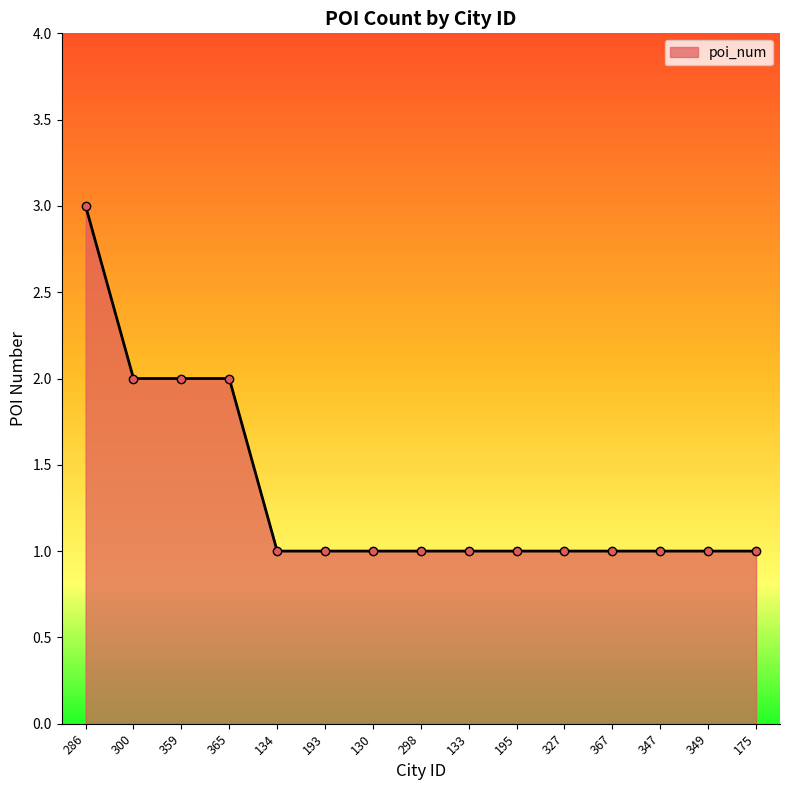

Reading left to right, transcribe all the data shown in this chart.

3	2	2	2	1	1	1	1	1	1	1	1	1	1	1